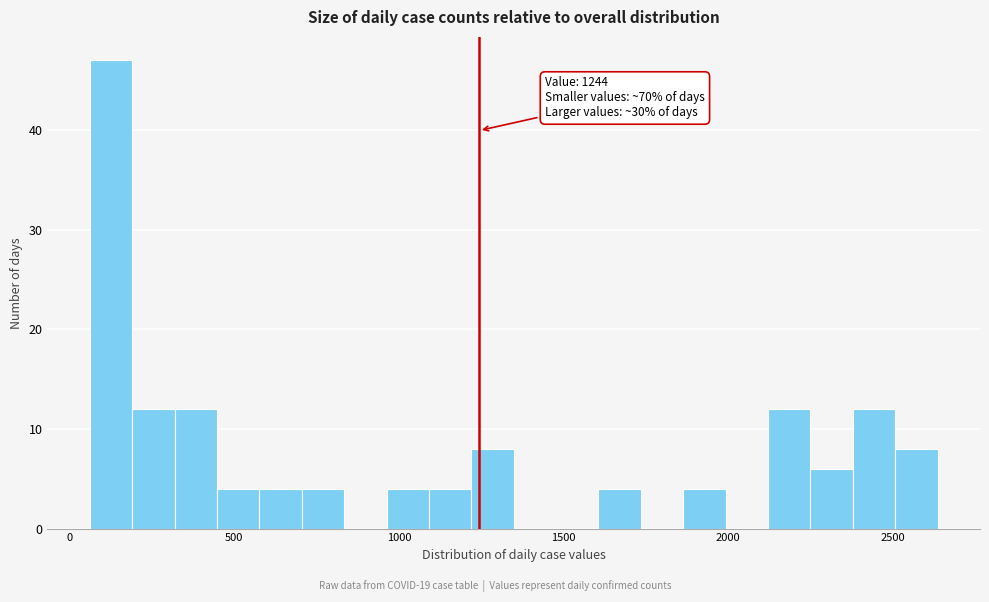

Around what value on the x-axis is the tallest bar? Give the approximate position of its centre, as read against the axis.

150